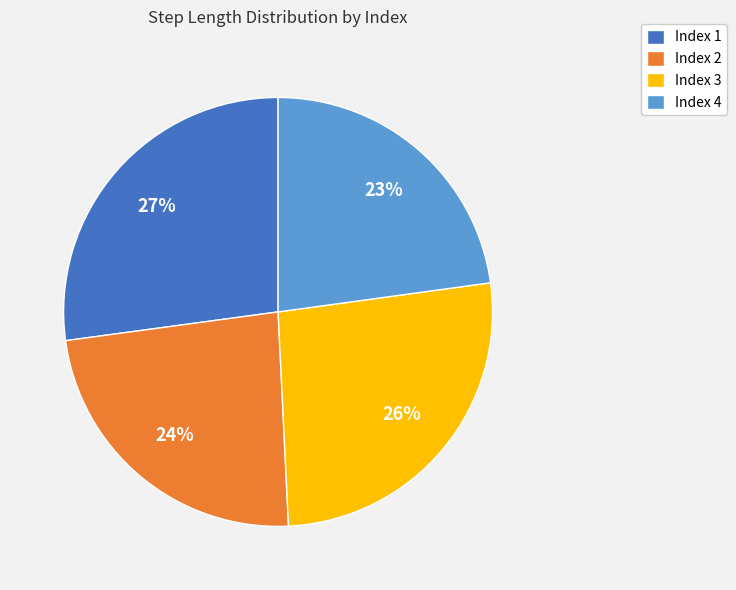

Do Index 1 and Index 2 together represent more than half of the pie?

Yes